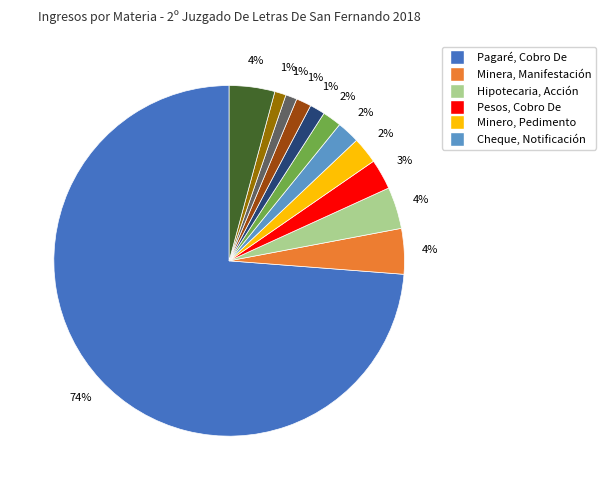

To the nearest percent, what is the average slice percentage?

8%